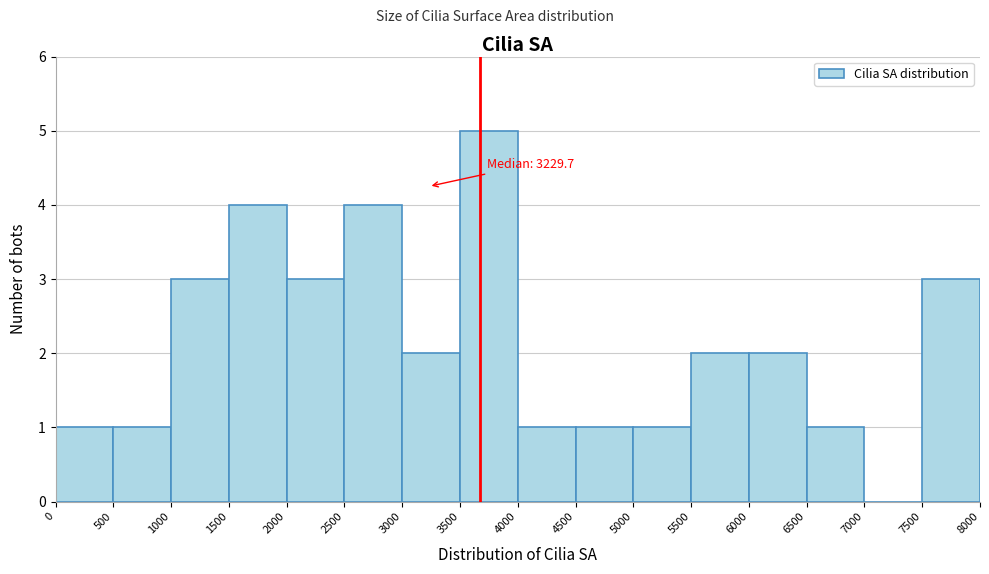

Which range on the x-axis has the tallest bar?

3500 to 4000